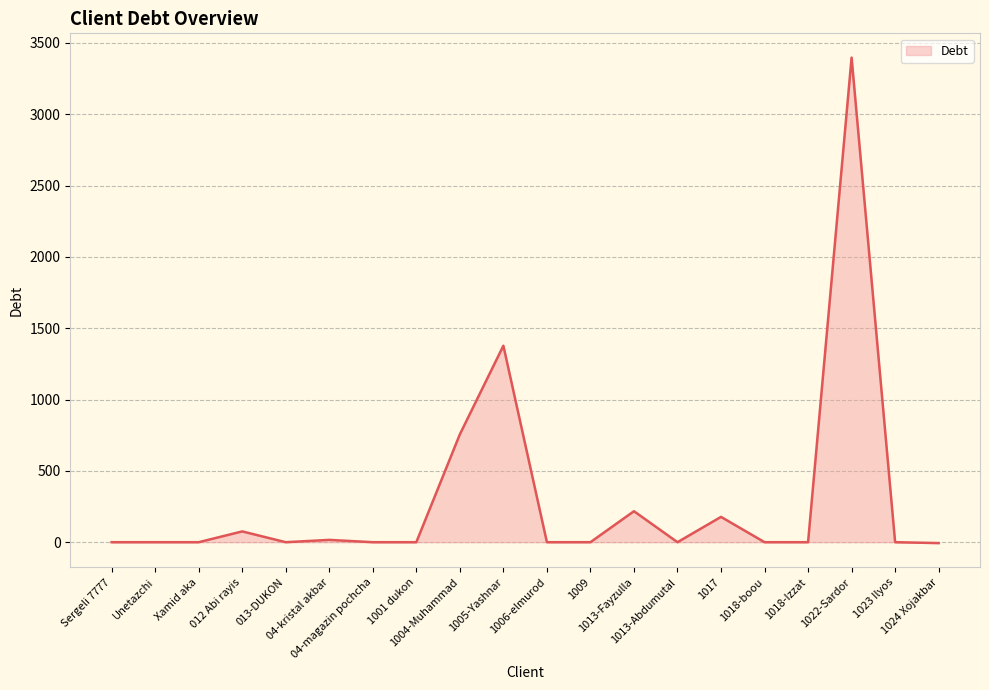

What is the difference between the maximum and minimum values?

3403.6